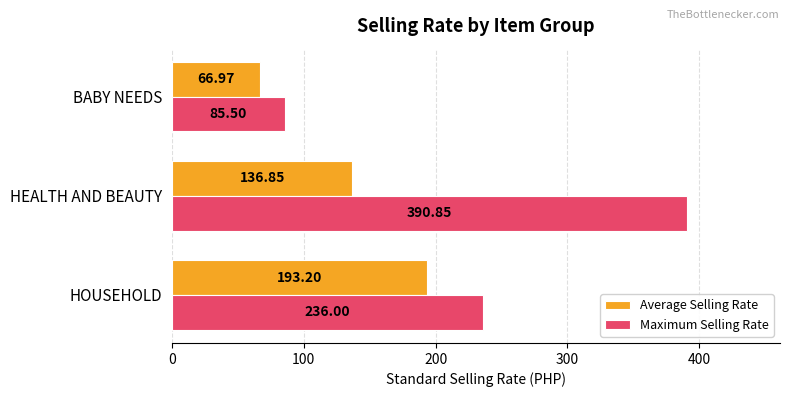

At which label does Maximum Selling Rate reach its minimum?

BABY NEEDS